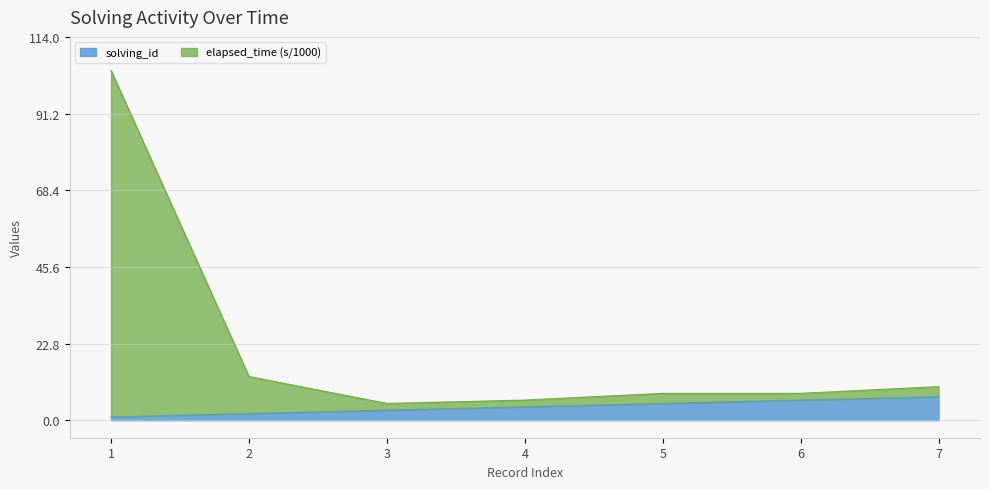

What is the difference between the elapsed_time_k values at 3 and 6?

3